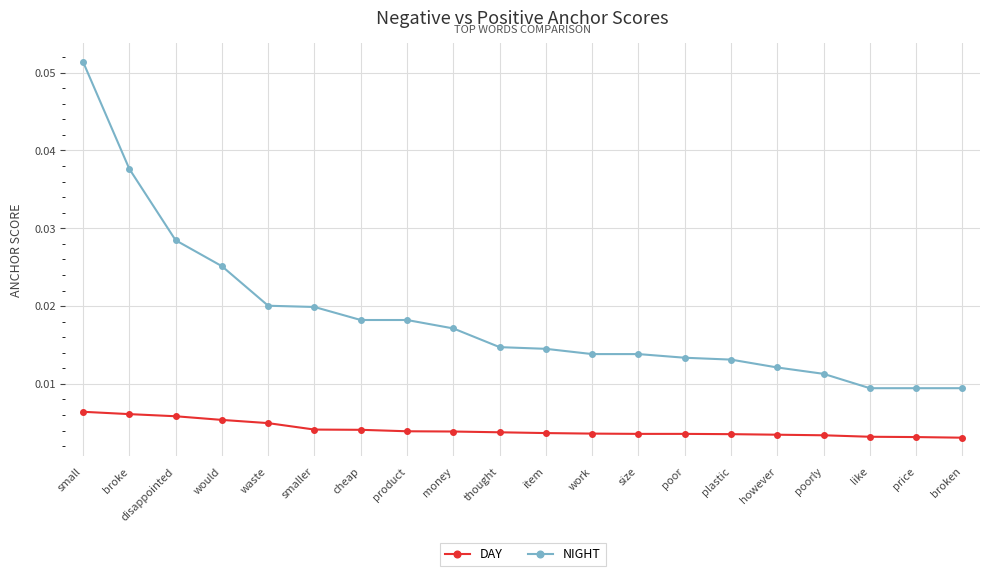

At which label does NIGHT reach its peak?

small